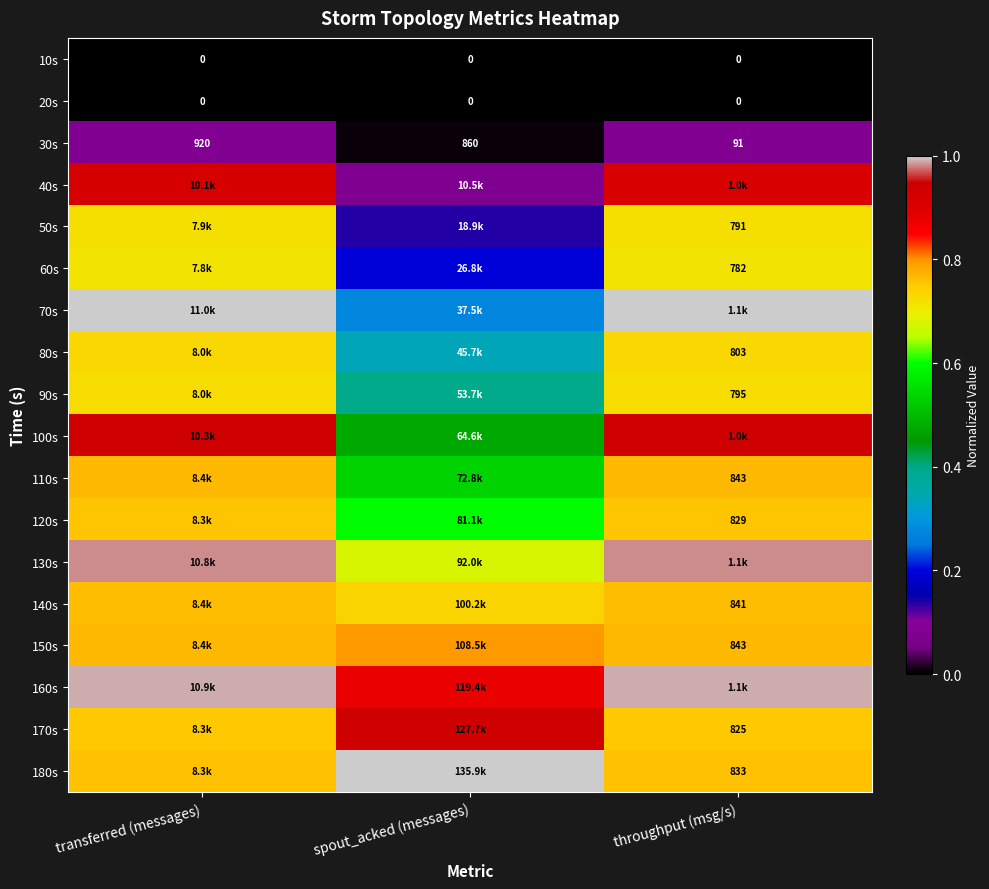

Which has a higher value, throughput (msg/s) or spout_acked (messages)?

throughput (msg/s)